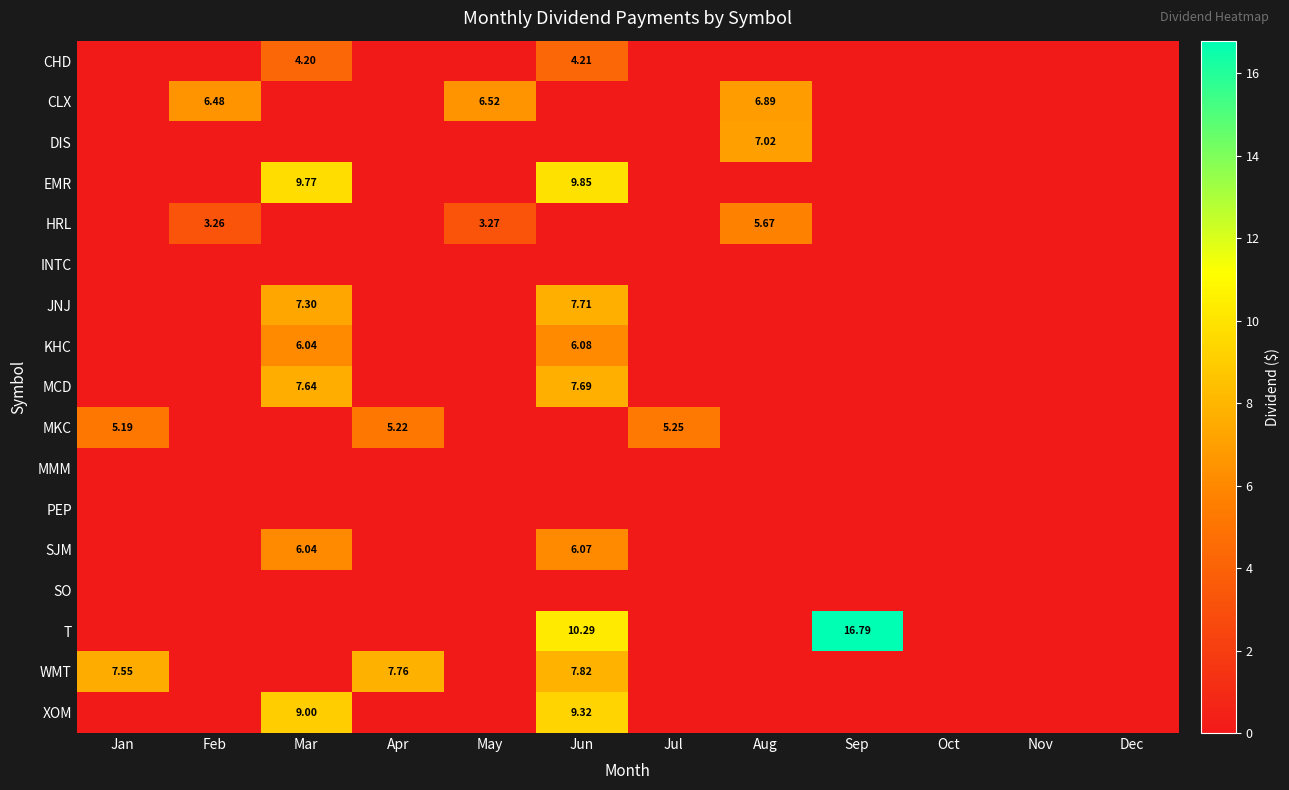

List the labels in order of MKC value, smallest first.

Feb, Mar, May, Jun, Aug, Sep, Oct, Nov, Dec, Jan, Apr, Jul